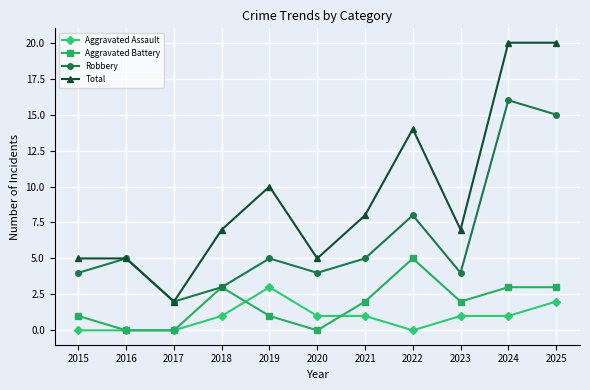

Is the value of Total at 2018 greater than the value of Aggravated Battery at 2022?

Yes